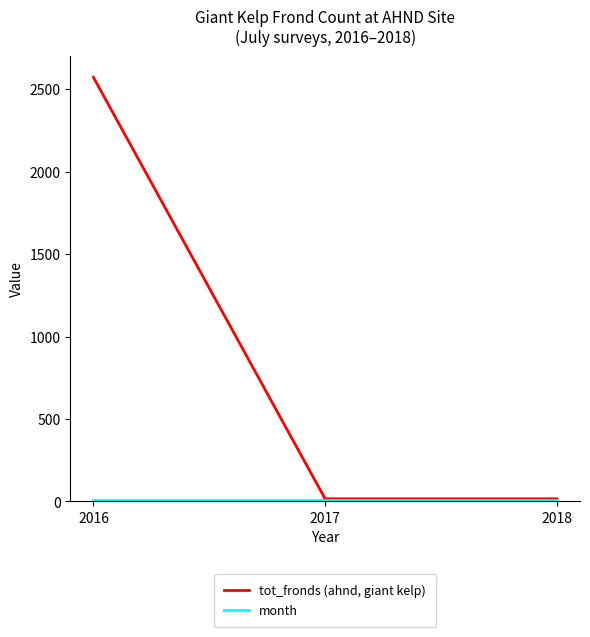

At which category is the sum across all series the highest?

2016